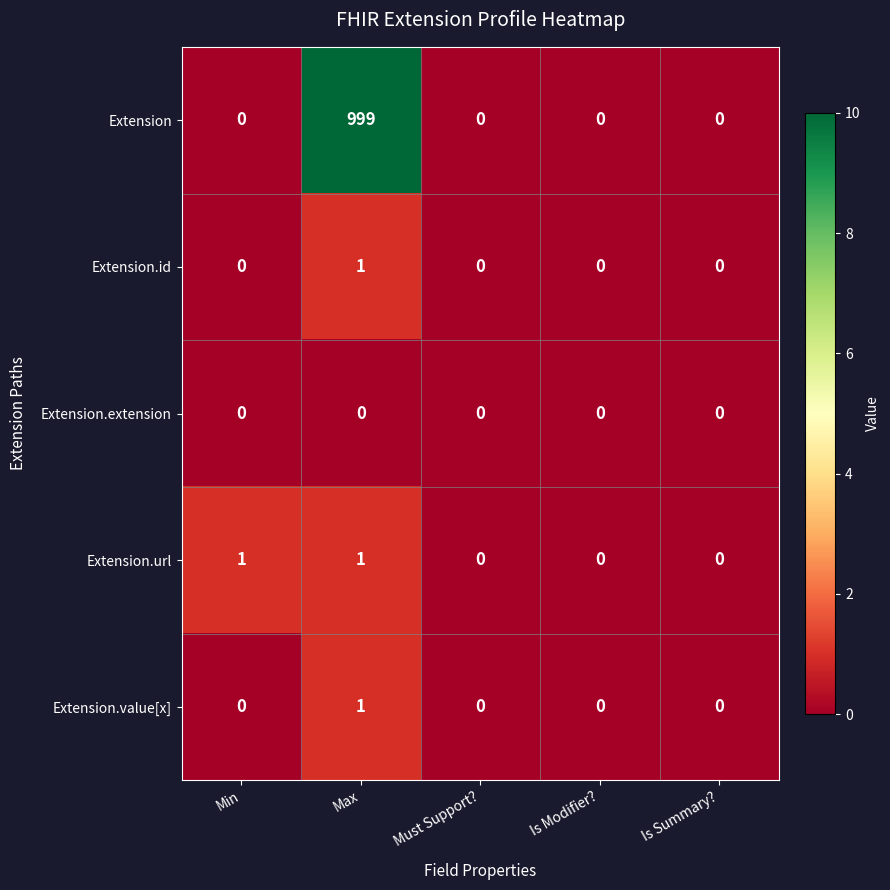

What is the average value of the Extension series?

200